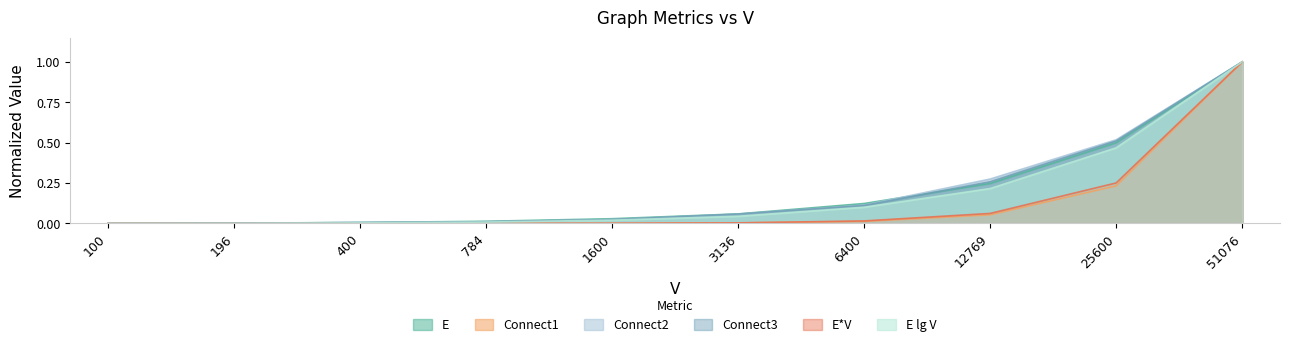

Reading left to right, what are all the values shown in this chart?

E: 100=0.0	196=0.0	400=0.0	784=0.0	1600=0.0	3136=0.1	6400=0.1	12769=0.2	25600=0.5	51076=1.0
Connect1: 100=0.0	196=0.0	400=0.0	784=0.0	1600=0.0	3136=0.0	6400=0.0	12769=0.1	25600=0.2	51076=1.0
Connect2: 100=0.0	196=0.0	400=0.0	784=0.0	1600=0.0	3136=0.1	6400=0.1	12769=0.3	25600=0.5	51076=1.0
Connect3: 100=0.0	196=0.0	400=0.0	784=0.0	1600=0.0	3136=0.1	6400=0.1	12769=0.3	25600=0.5	51076=1.0
E*V: 100=0.0	196=0.0	400=0.0	784=0.0	1600=0.0	3136=0.0	6400=0.0	12769=0.1	25600=0.3	51076=1.0
E lg V: 100=0.0	196=0.0	400=0.0	784=0.0	1600=0.0	3136=0.0	6400=0.1	12769=0.2	25600=0.5	51076=1.0